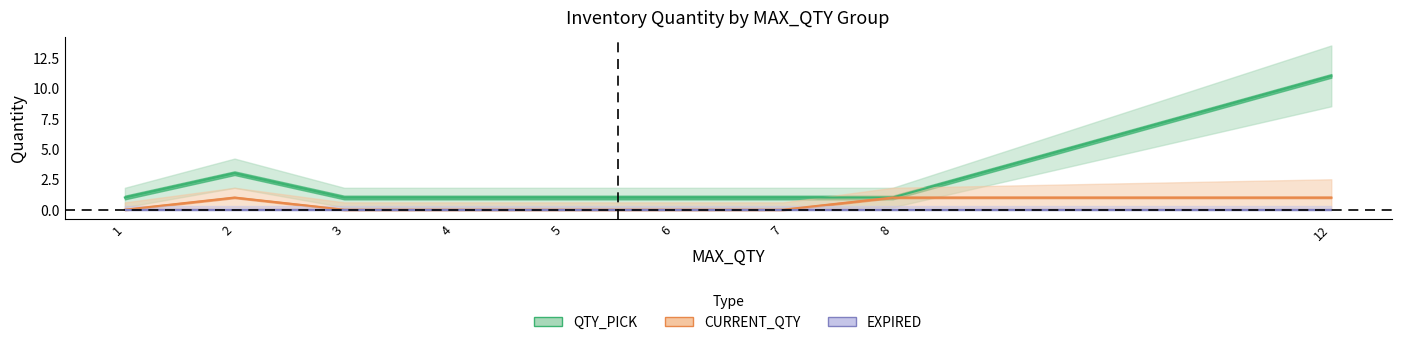

Which has a higher value, 12 or 1?

12